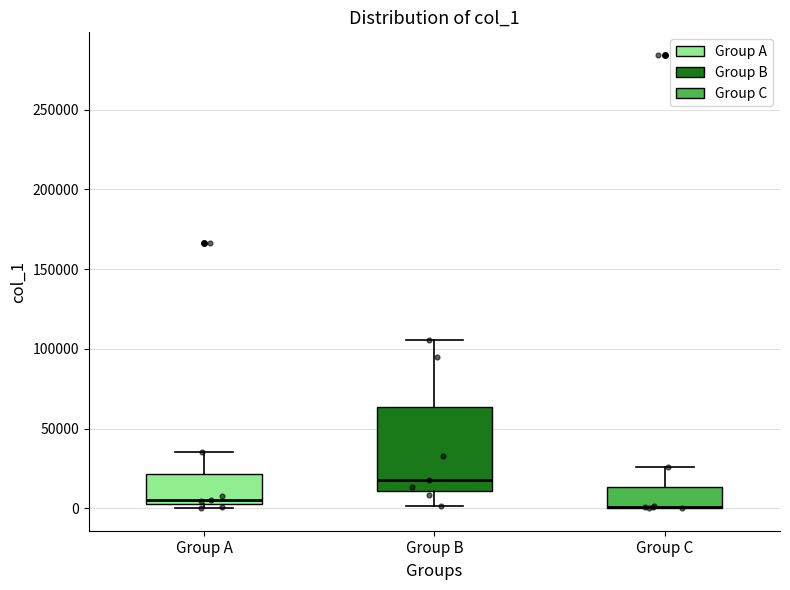

Where is the upper edge of the box for Group A on the y-axis? The values are not printed on the chart, so give them approximately, as read against the axis.

20000